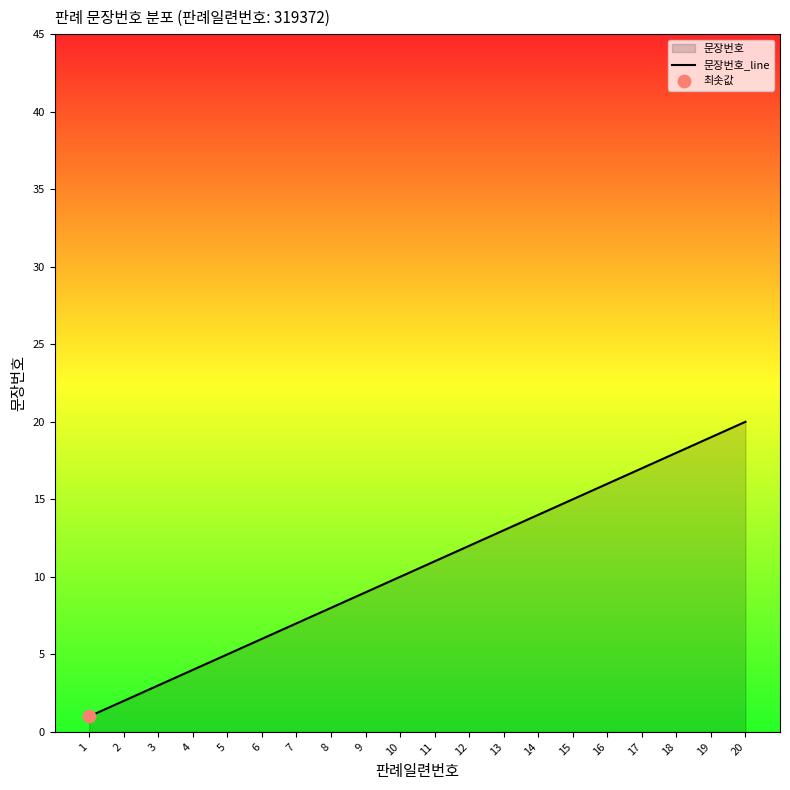

Which has a higher value, 17 or 2?

17